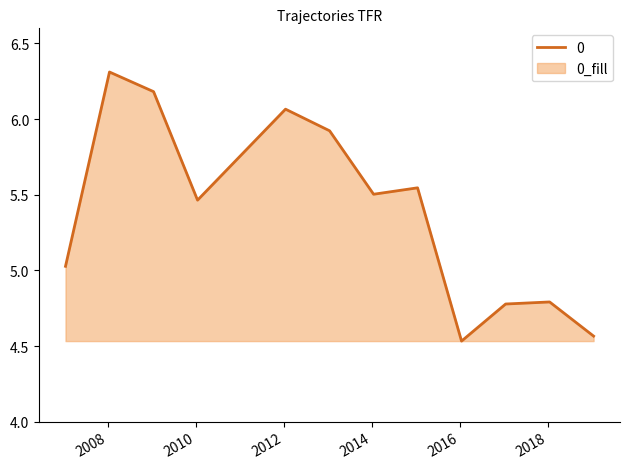

Read the value at 2010-01-15.

5.5